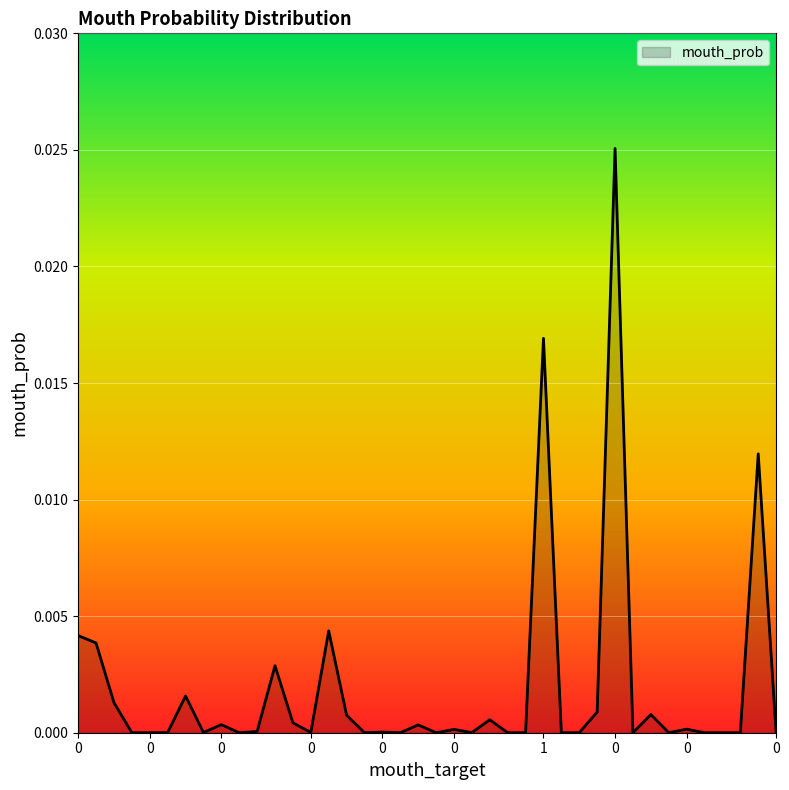

What is the sum of all values?

0.1